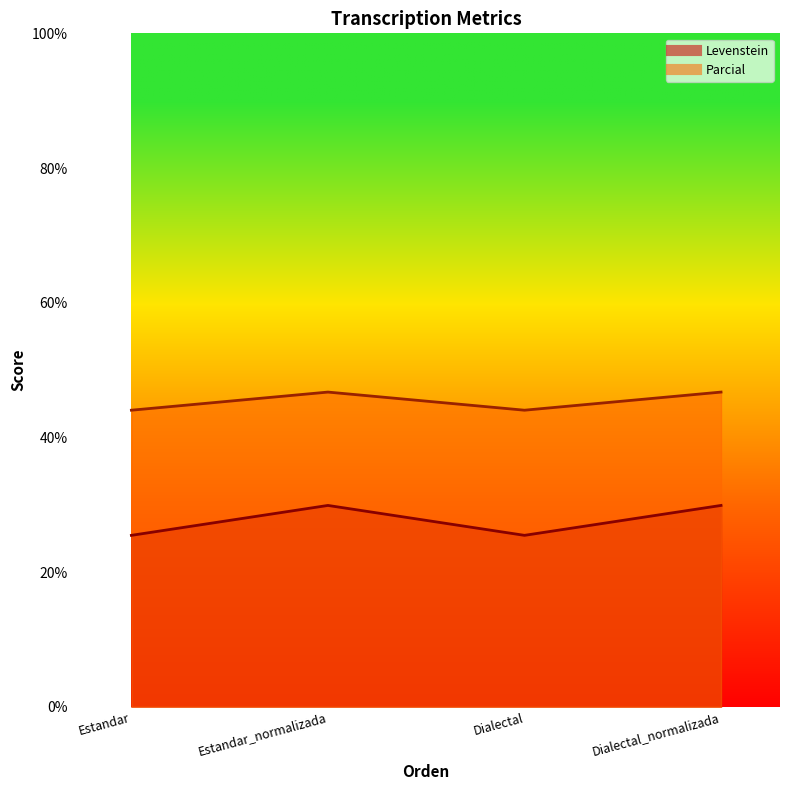

Which has a higher value, Dialectal_normalizada or Dialectal?

Dialectal_normalizada